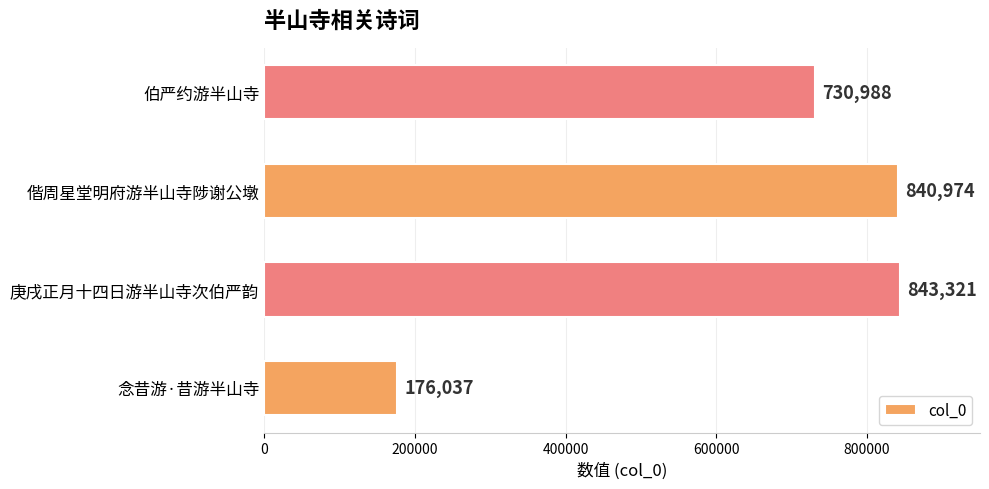

What is the average value?

647830